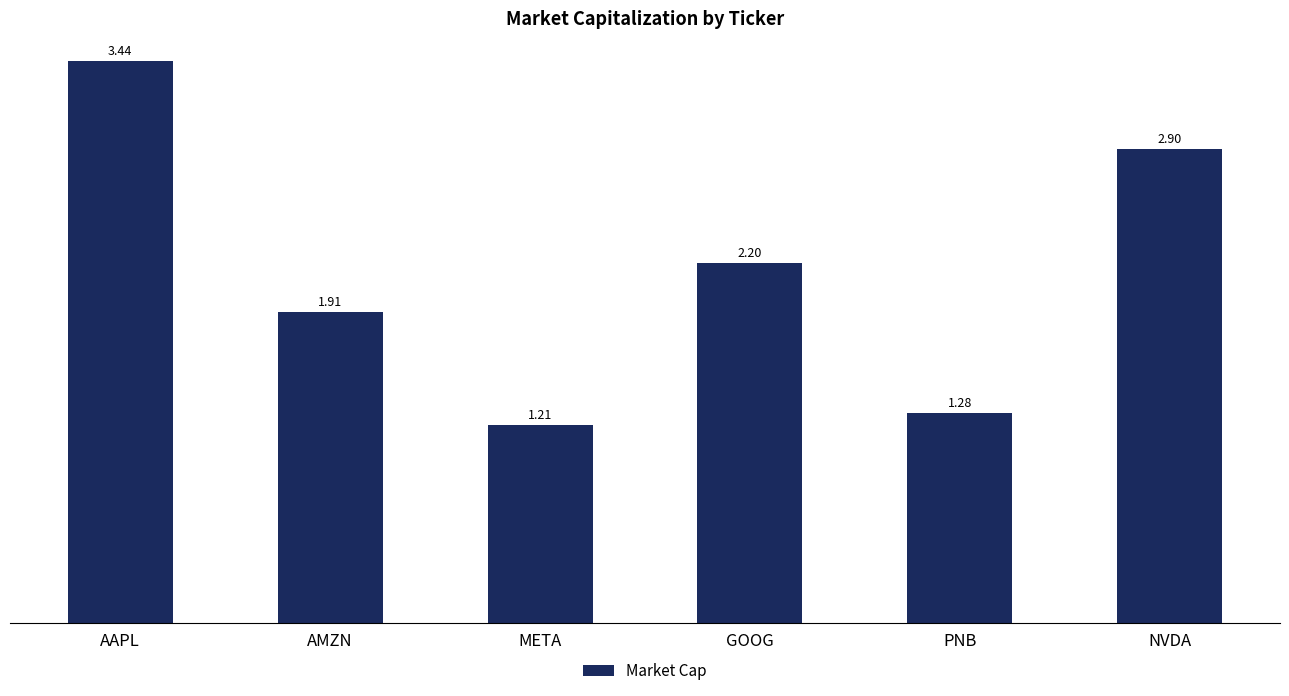

Which label corresponds to the largest value in the chart?

AAPL